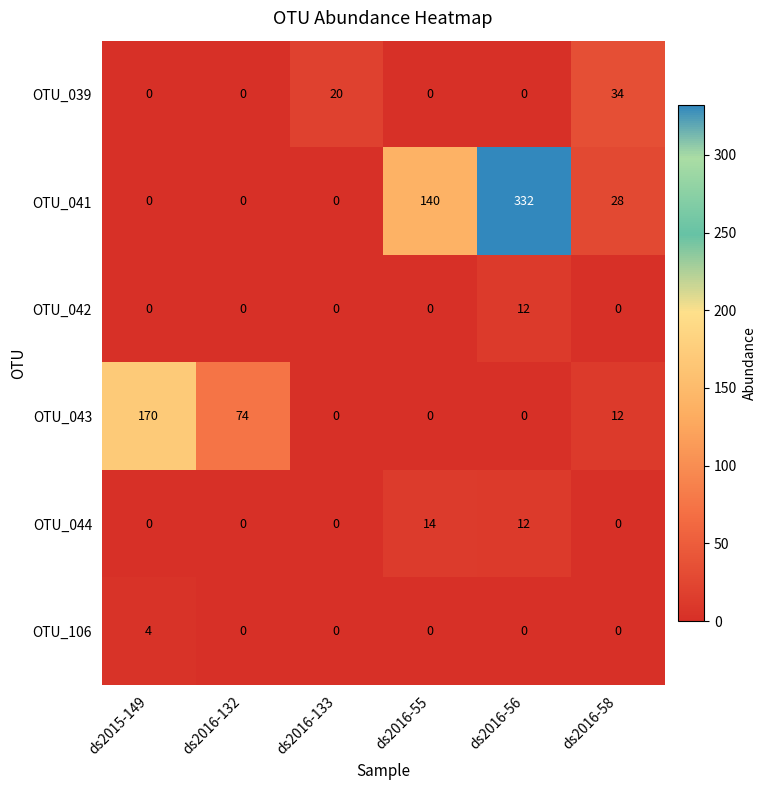

True or false: OTU_106 has a value of 0 at ds2016-132.

True